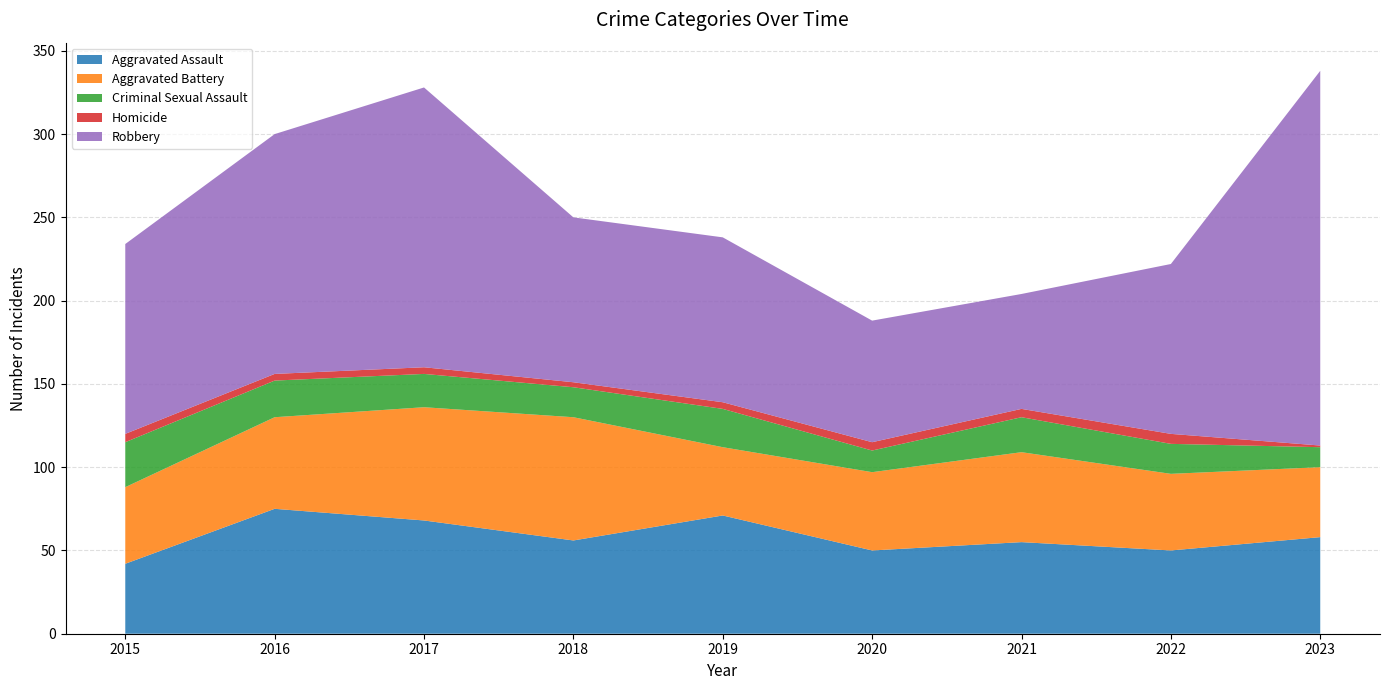

Reading left to right, transcribe all the data shown in this chart.

Aggravated Assault: 2015=42	2016=75	2017=68	2018=56	2019=71	2020=50	2021=55	2022=50	2023=58
Aggravated Battery: 2015=46	2016=55	2017=68	2018=74	2019=41	2020=47	2021=54	2022=46	2023=42
Criminal Sexual Assault: 2015=27	2016=22	2017=20	2018=18	2019=23	2020=13	2021=21	2022=18	2023=12
Homicide: 2015=5	2016=4	2017=4	2018=3	2019=4	2020=5	2021=5	2022=6	2023=1
Robbery: 2015=114	2016=144	2017=168	2018=99	2019=99	2020=73	2021=69	2022=102	2023=225